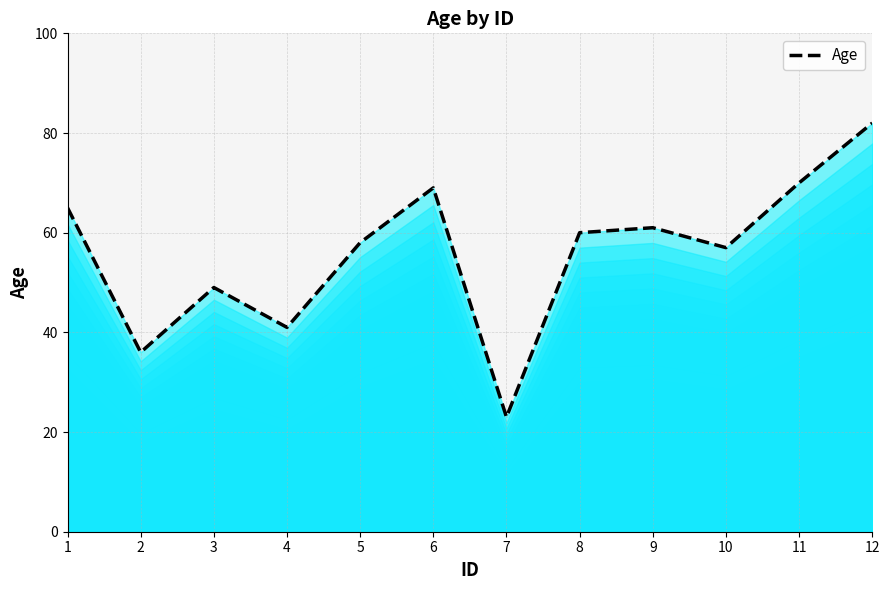

What is the value of the 12th point from the left?

82